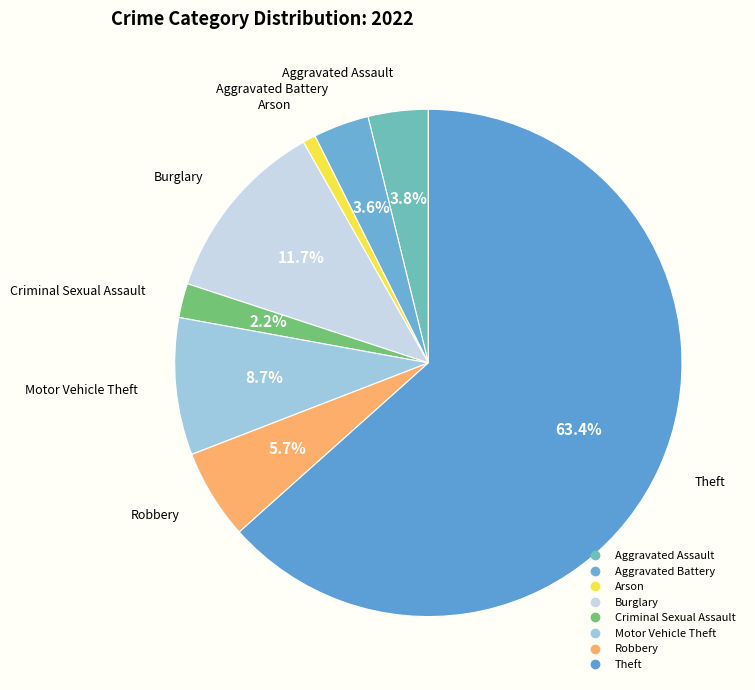

Which category has the biggest portion of the pie?

Theft